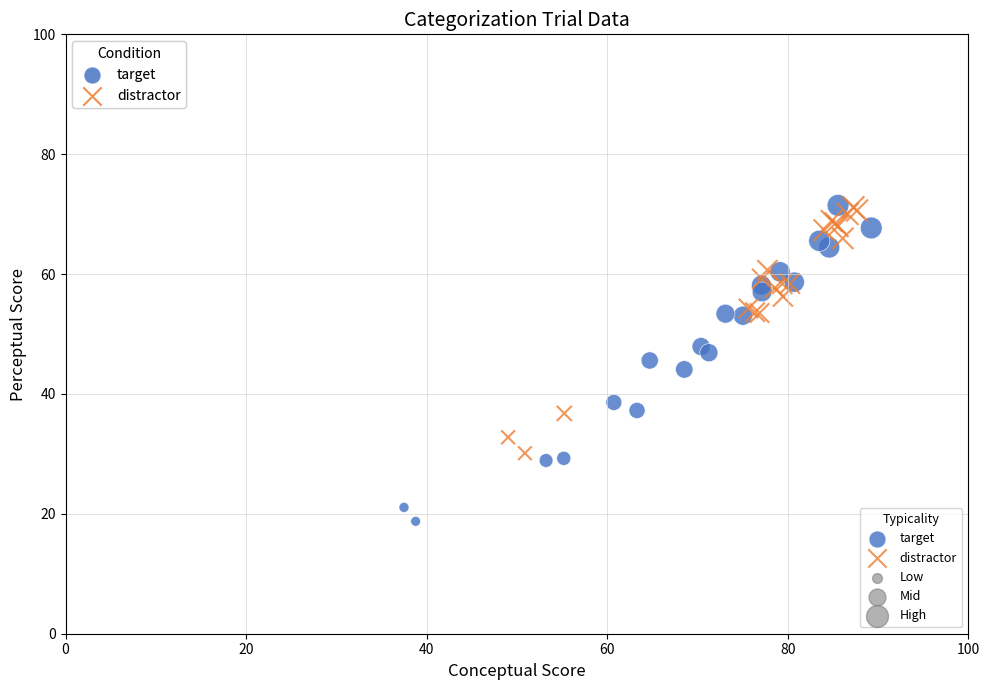

Which series reaches the minimum Y coordinate?

target